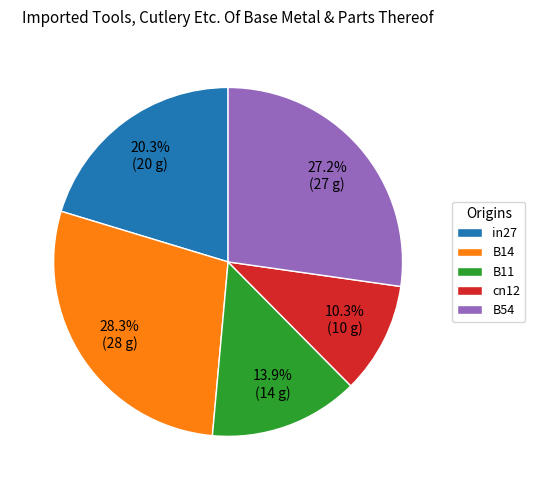

What is the smallest slice in the pie chart?

cn12